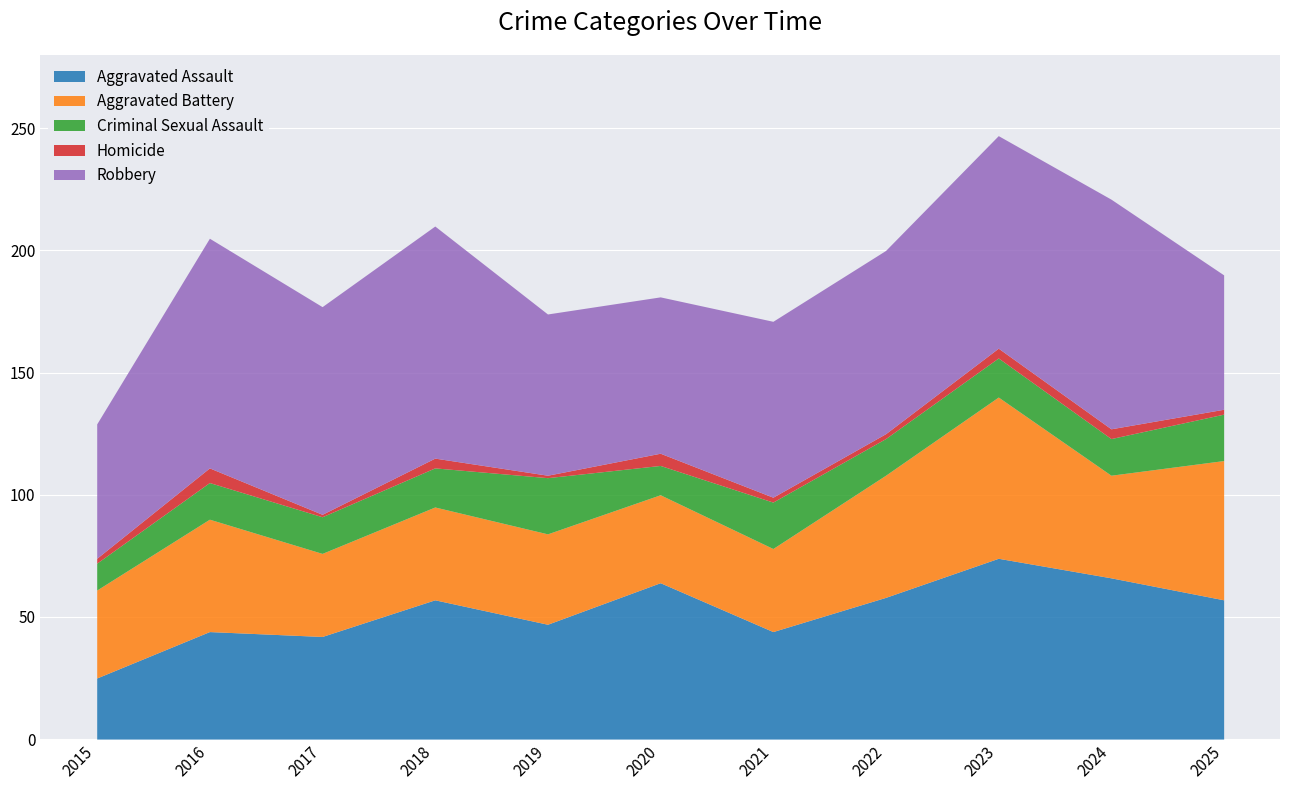

Count the number of categories in the chart.

11